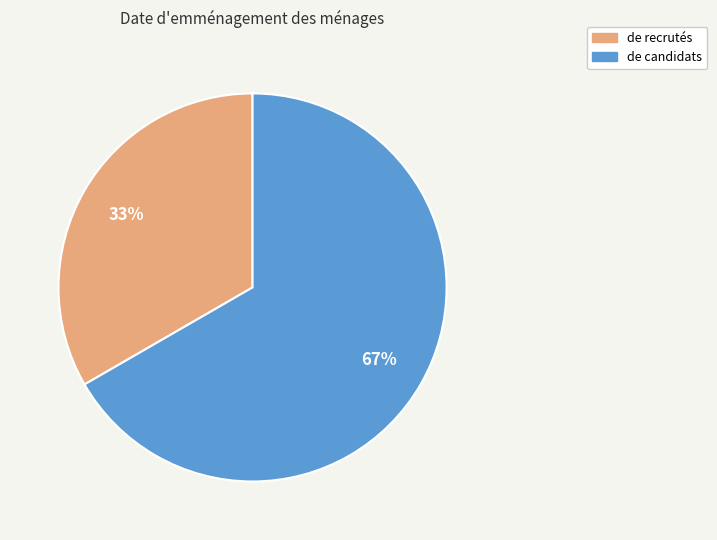

The de candidats slice represents 81% of the pie. True or false?

False